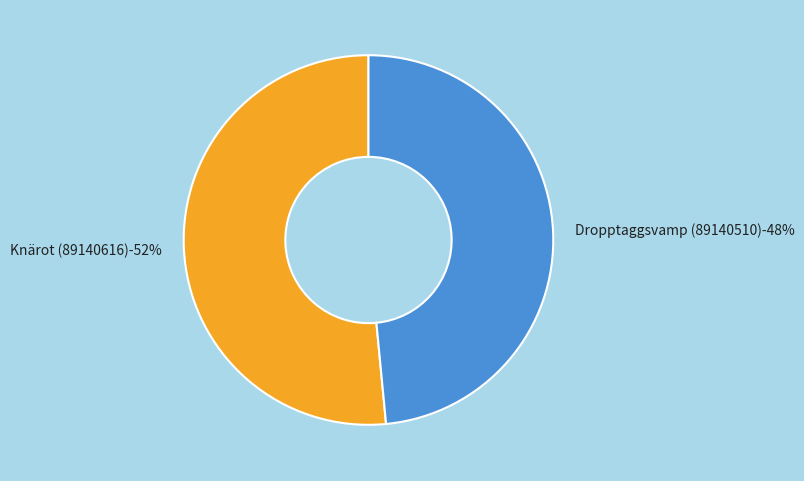

Is it true that Dropptaggsvamp (89140510) is 48% of the pie?

True